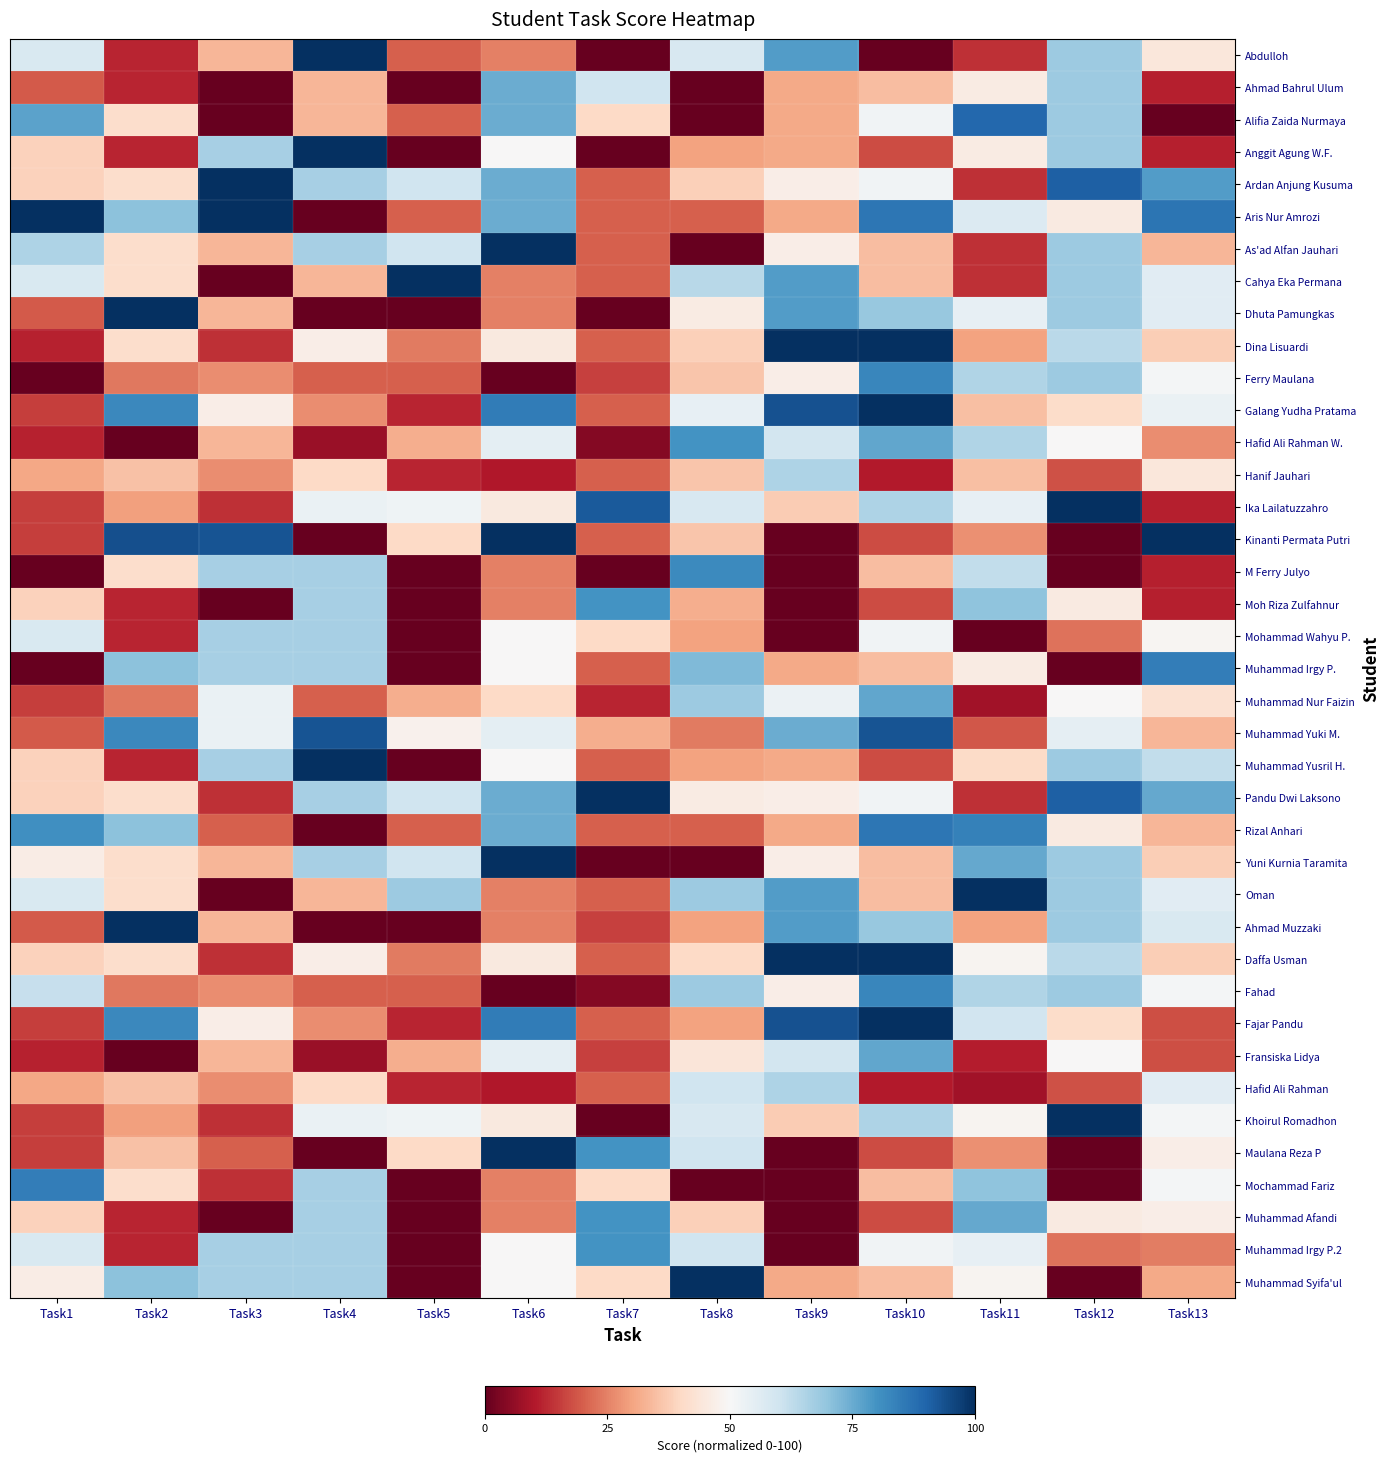

At which category is the sum across all series the highest?

Task10